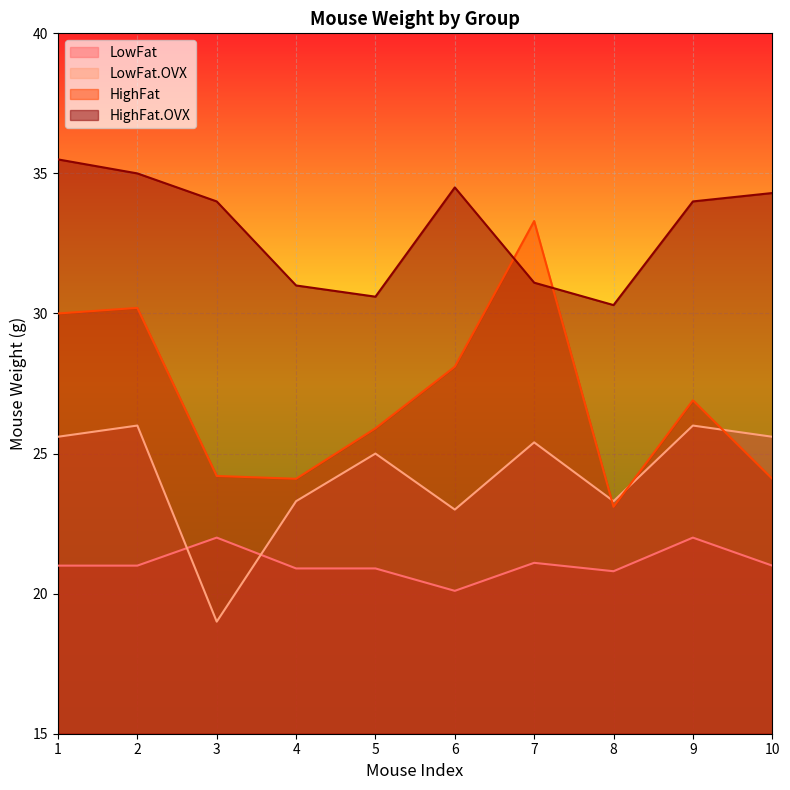

Which has a higher value, 1 or 4?

1